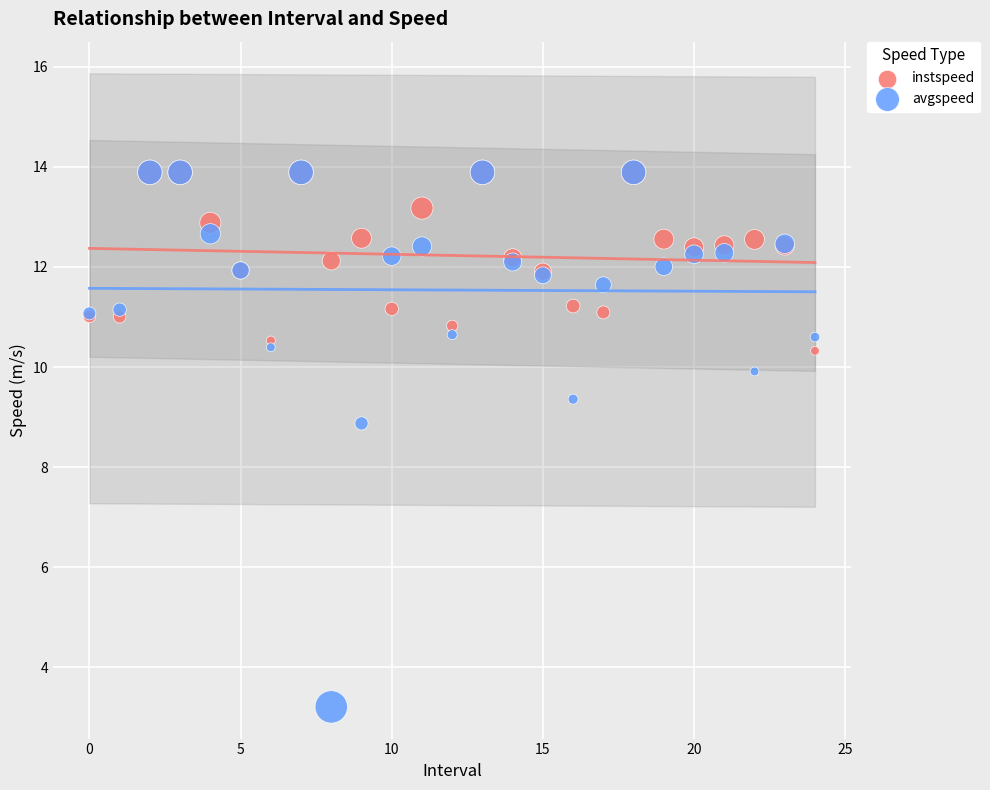

In the avgspeed series, what Y value is closest to 8?

8.9